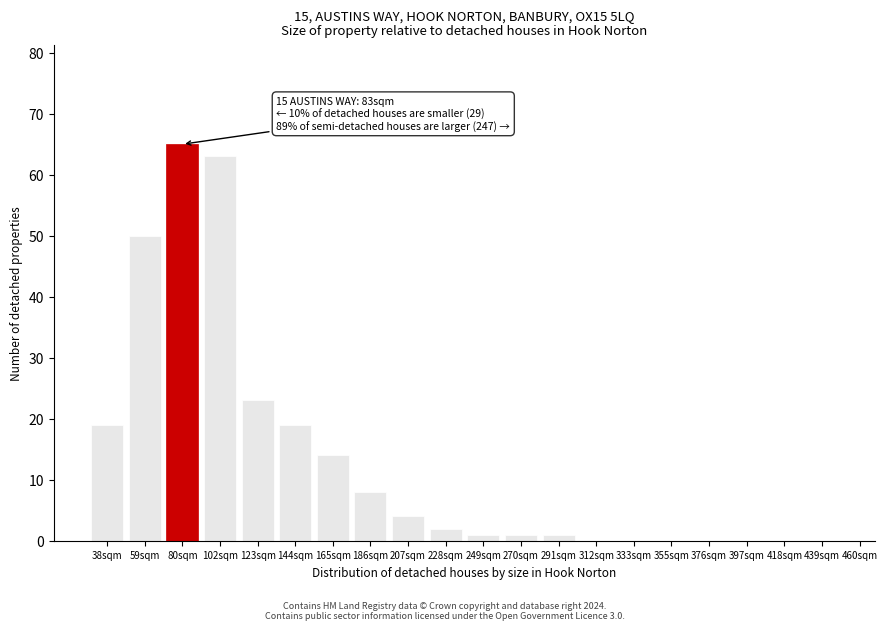

Reading left to right, list all the values displayed in this chart.

38sqm=19	59sqm=50	80sqm=65	102sqm=63	123sqm=23	144sqm=19	165sqm=14	186sqm=8	207sqm=4	228sqm=2	249sqm=1	270sqm=1	291sqm=1	312sqm=0	333sqm=0	355sqm=0	376sqm=0	397sqm=0	418sqm=0	439sqm=0